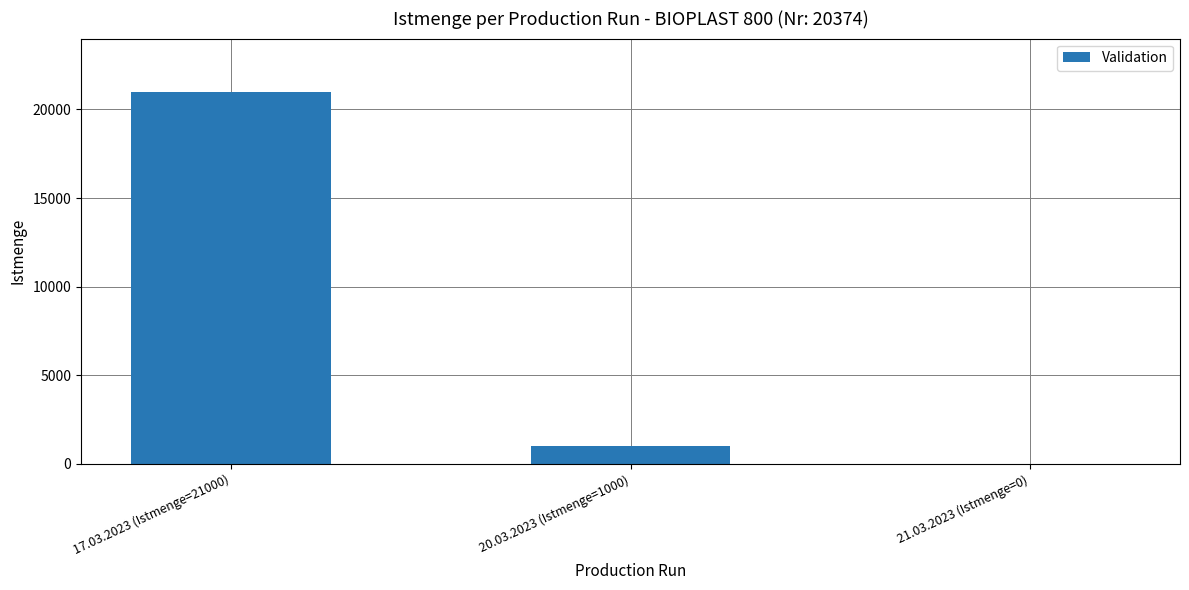

Which has a higher value, 21.03.2023 (Istmenge=0) or 20.03.2023 (Istmenge=1000)?

20.03.2023 (Istmenge=1000)